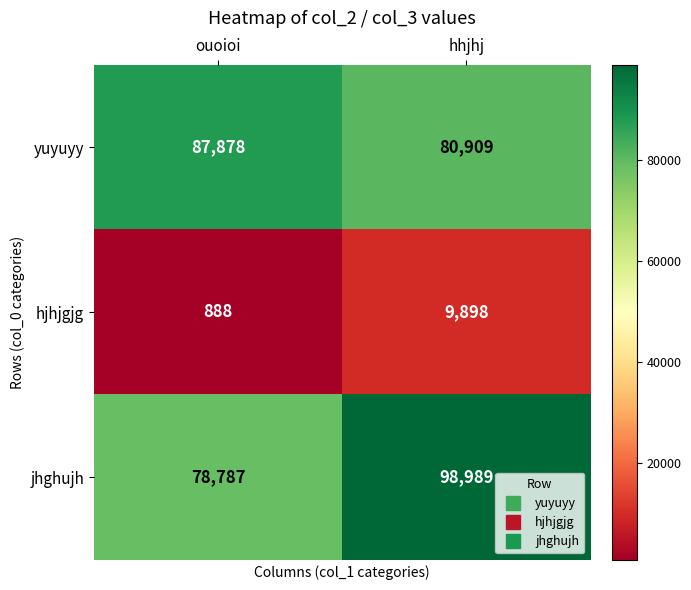

What is the maximum value shown in the chart?

98989